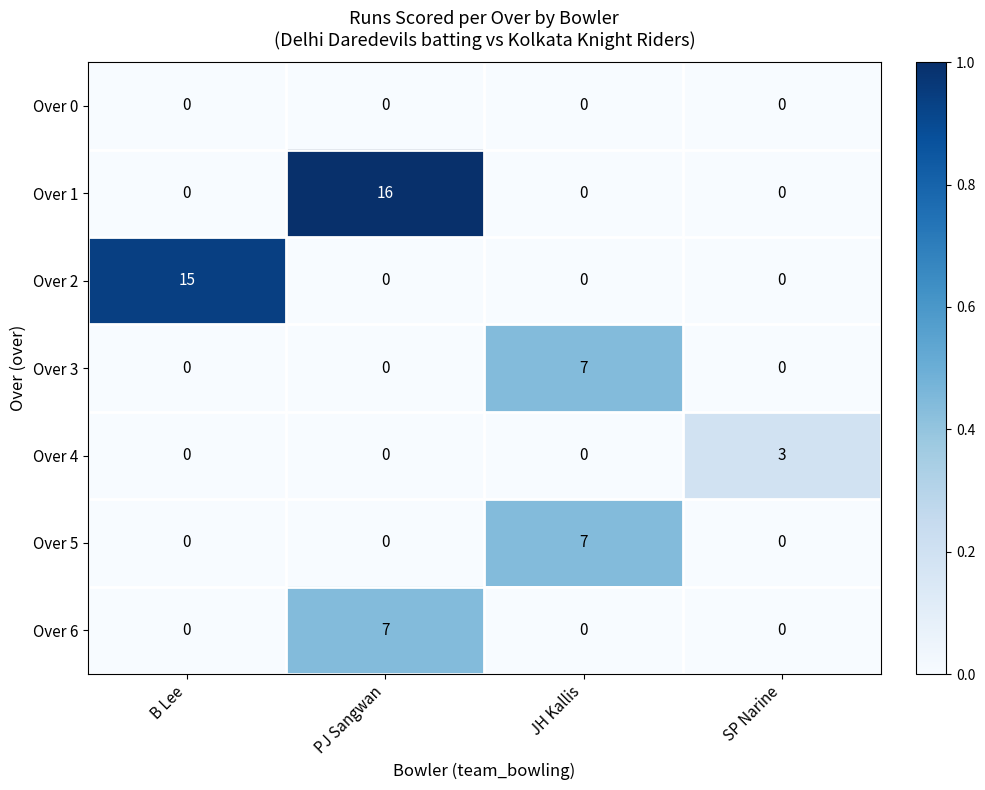

Which series has the largest total across all categories?

Over 1